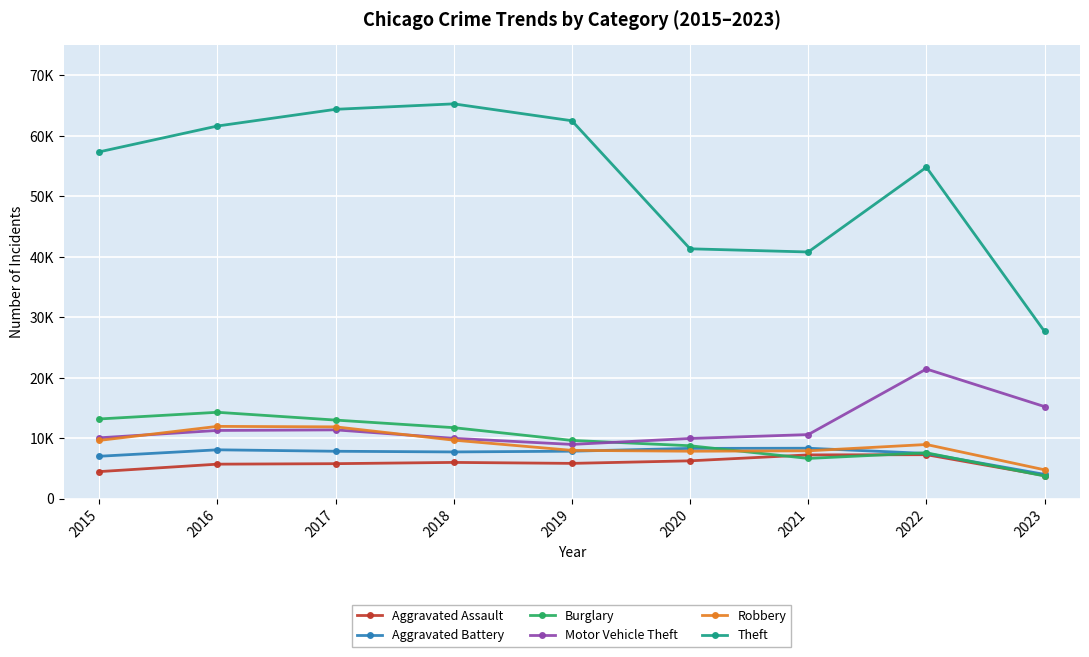

True or false: Burglary has a value of 11746 at 2018.

True